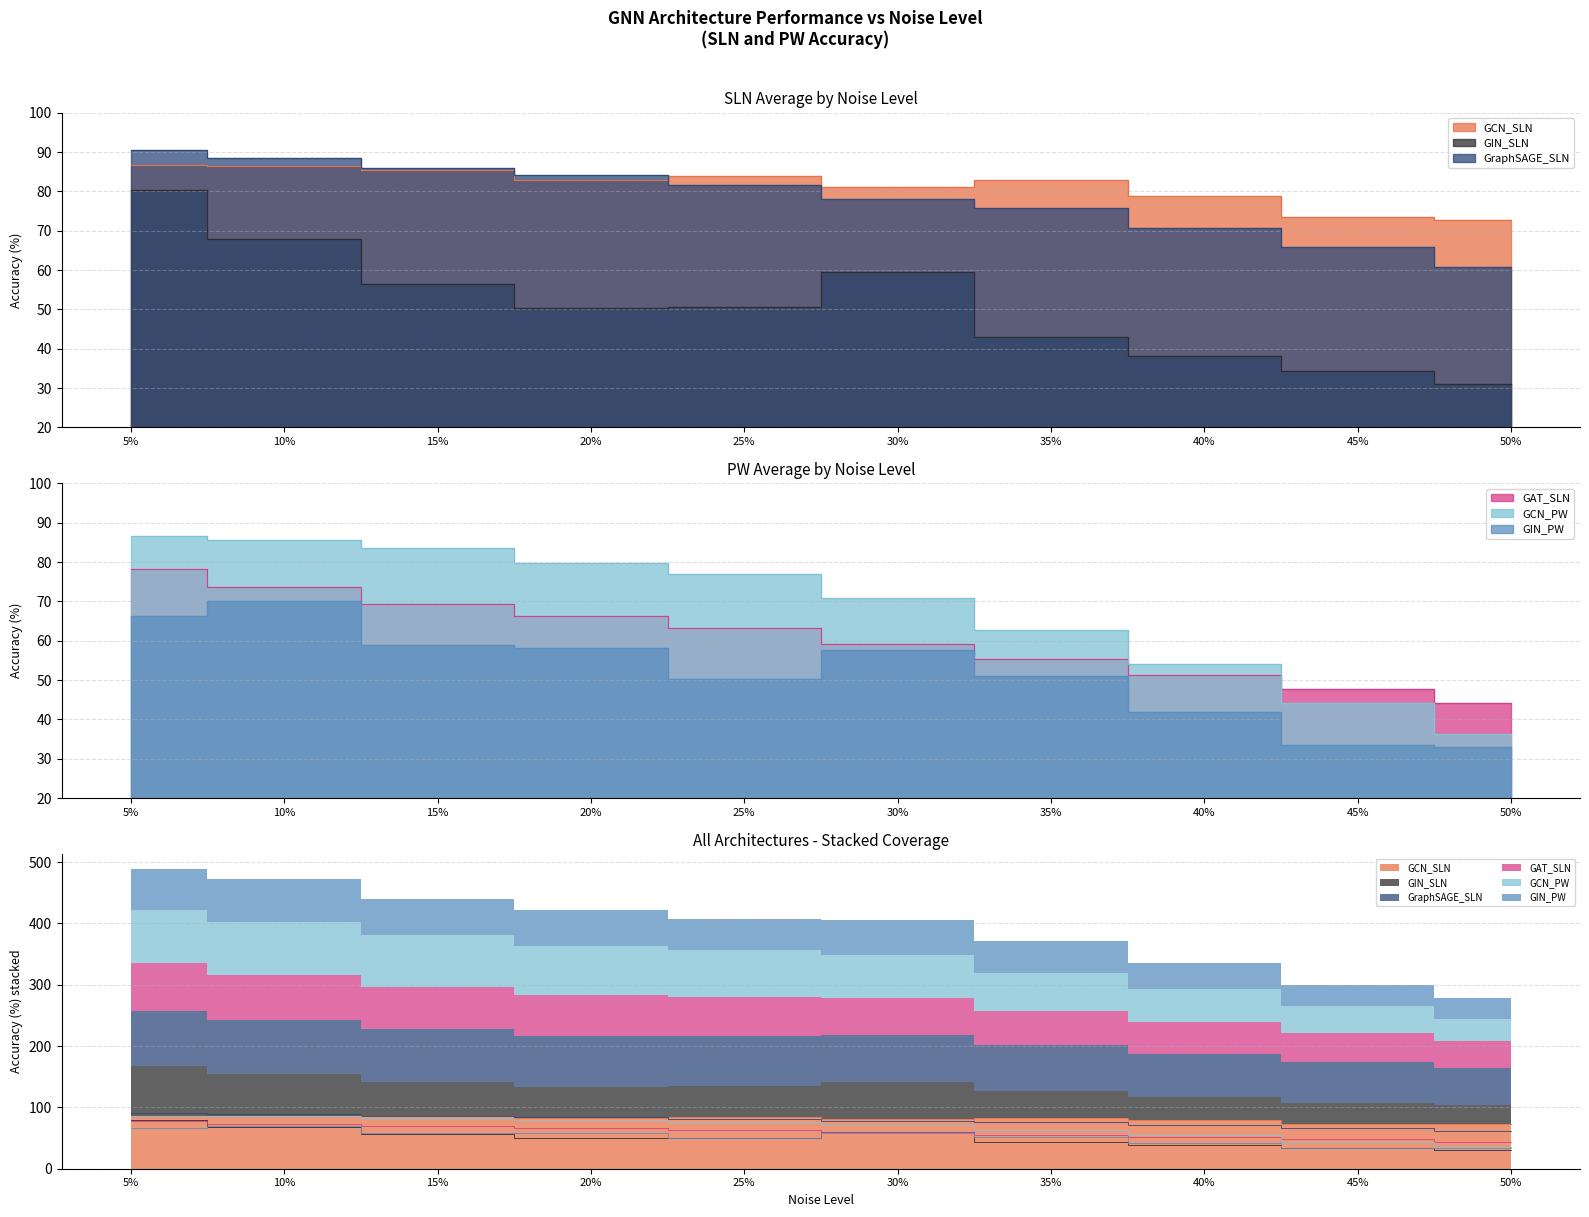

Where does the GAT_SLN series first go above 63?

5%